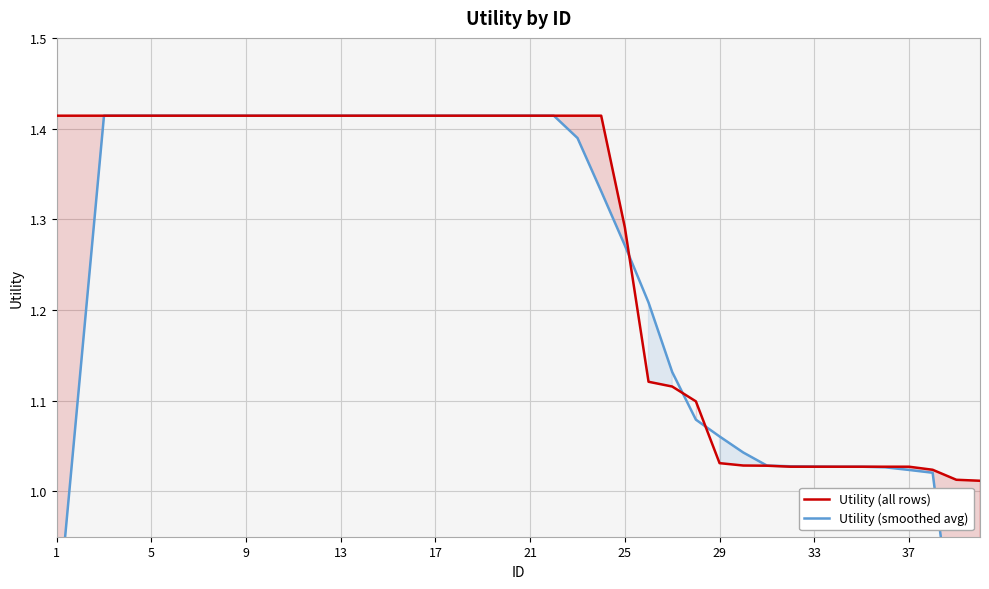

True or false: Utility (smoothed avg) has more than 2 points higher than both neighbors.

False